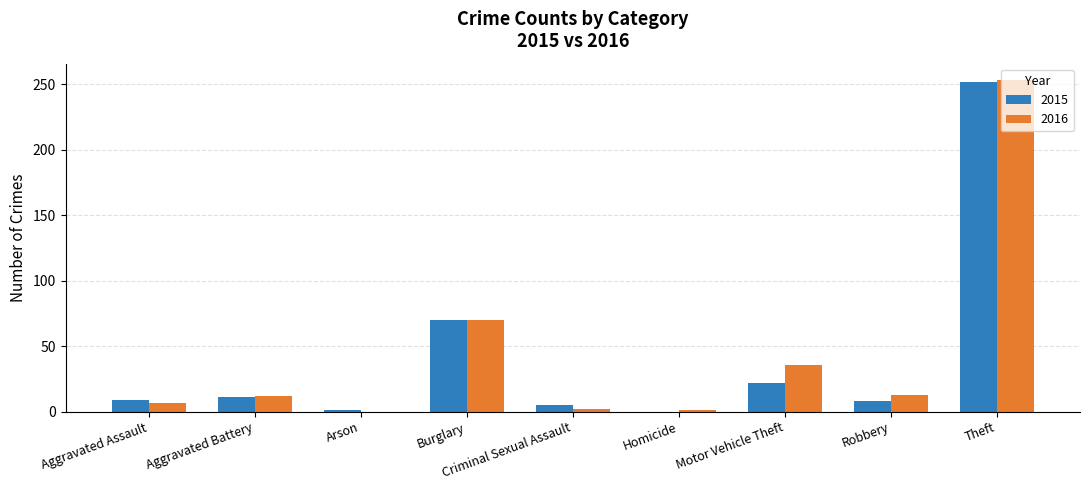

What is the average value of the 2016 series?

44